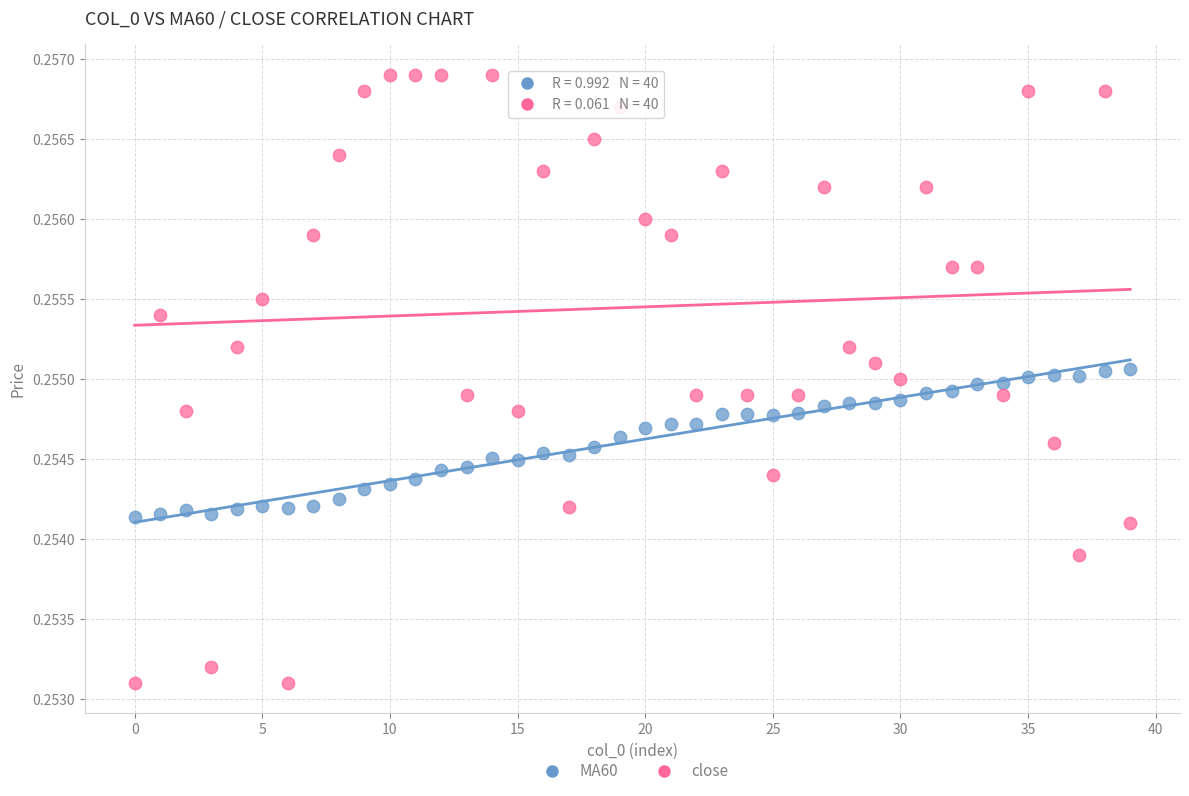

Which series reaches the maximum Y coordinate?

close